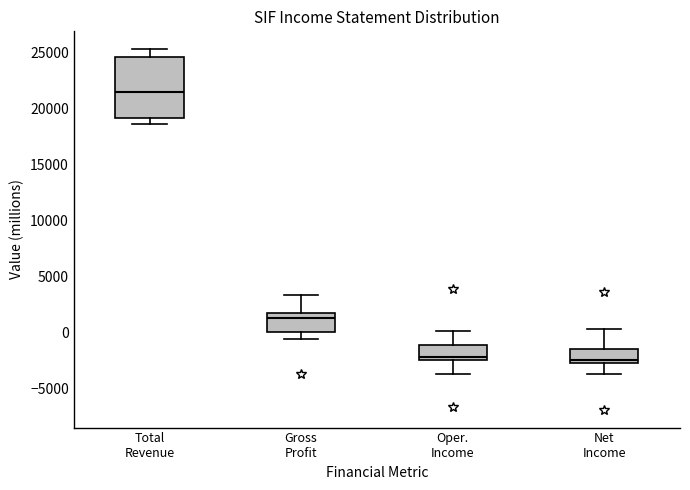

Reading left to right, read every box against the y-axis: the position of its median line, the range the box covers, and the ends of its whiskers. The values are not printed on the chart, so give them approximately, as read against the axis.

Total Revenue: median 21500, box 19000 to 24500, whiskers 18500 to 25500
Gross Profit: median 1500 (just below the box's upper edge), box 0 to 1500, whiskers -500 to 3500
Oper. Income: median -2000, box -2500 to -1000, whiskers -3500 to 0
Net Income: median -2500 (just above the box's lower edge), box -2500 to -1500, whiskers -3500 to 500